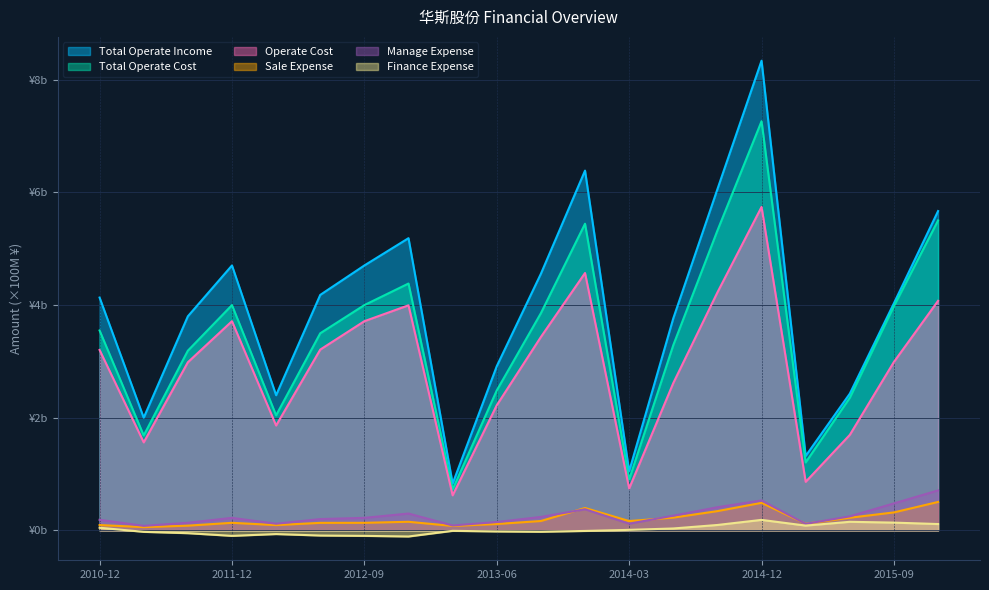

Between 2012-09-30 and 2015-06-30, which is larger?

2012-09-30